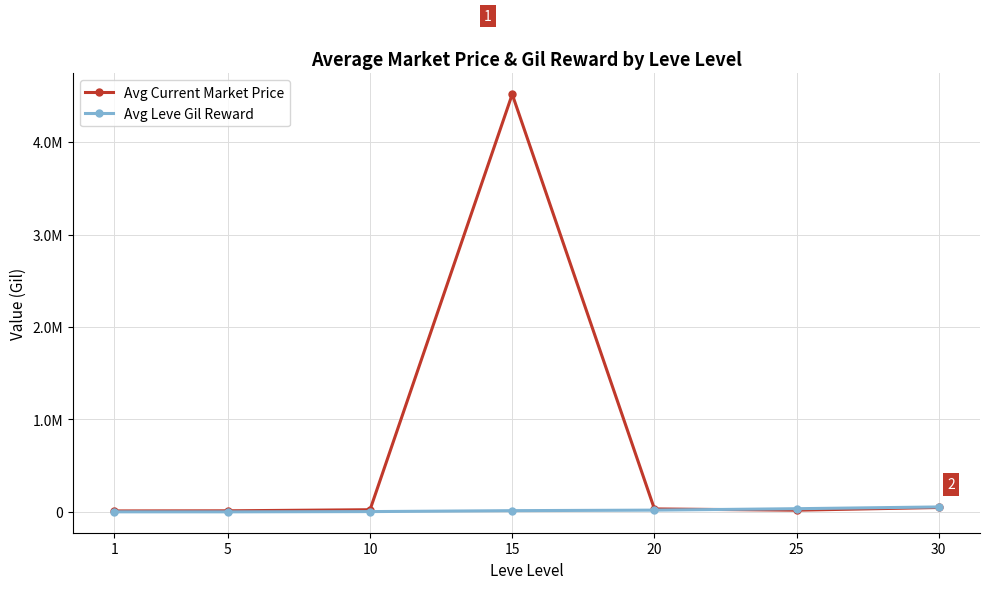

Is this an area chart (filled region under the line)?

No